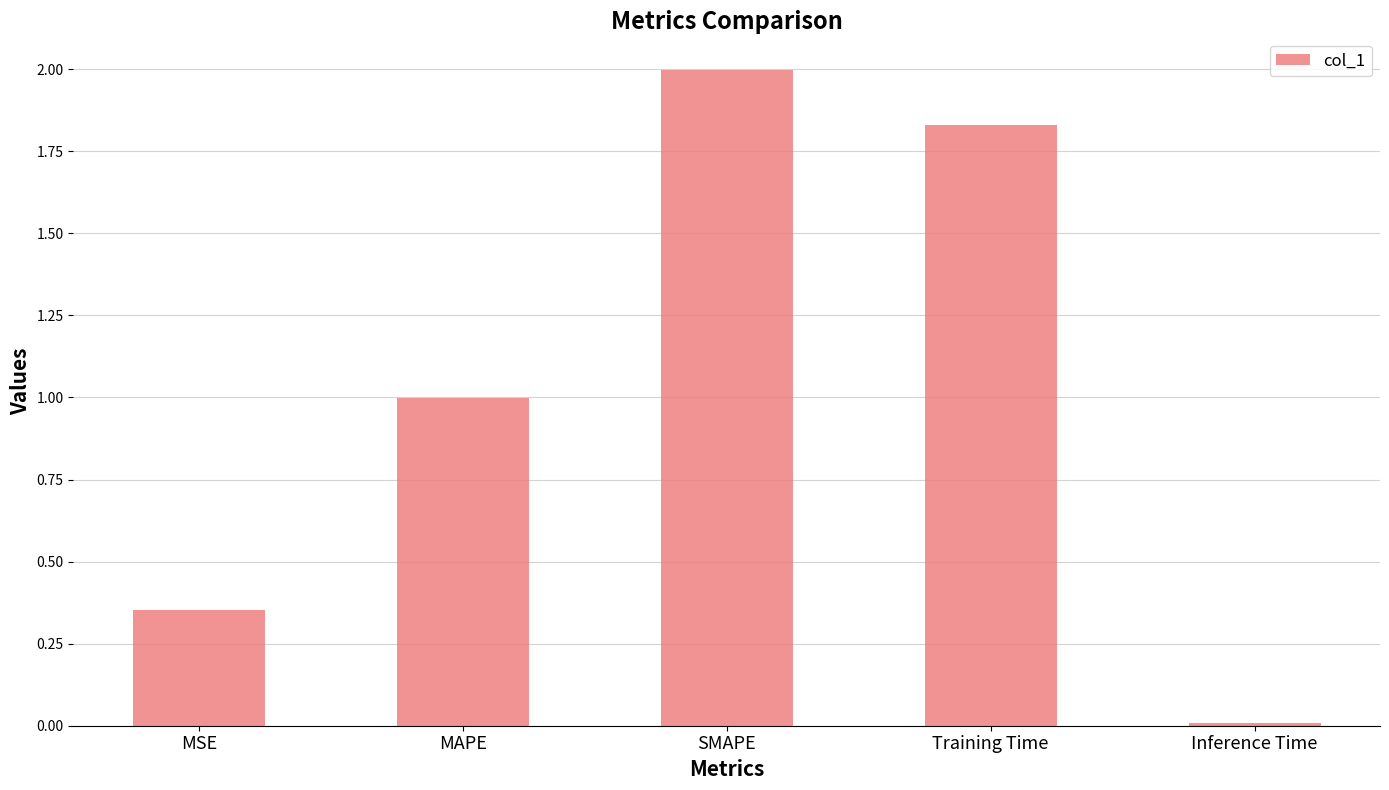

The value at MAPE is 0.4. True or false?

False